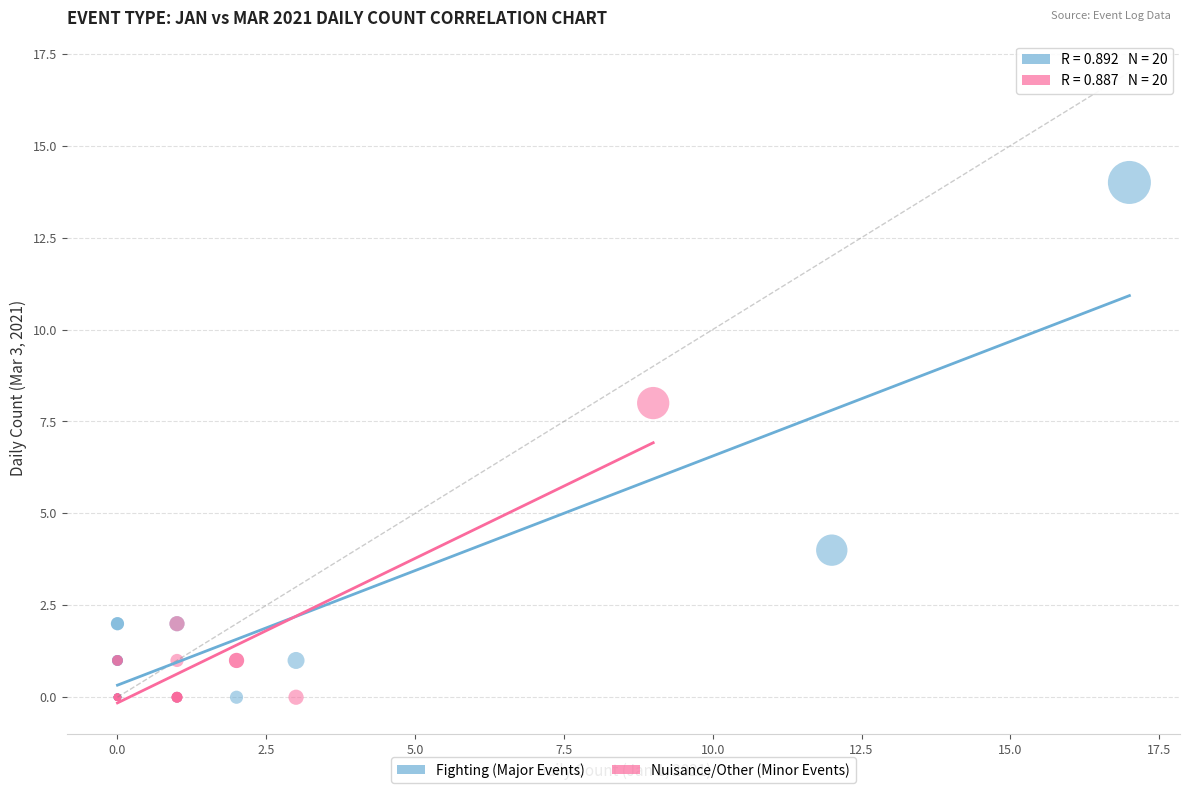

What are all the series names shown in the legend?

Fighting (Major Events), Nuisance/Other (Minor Events)